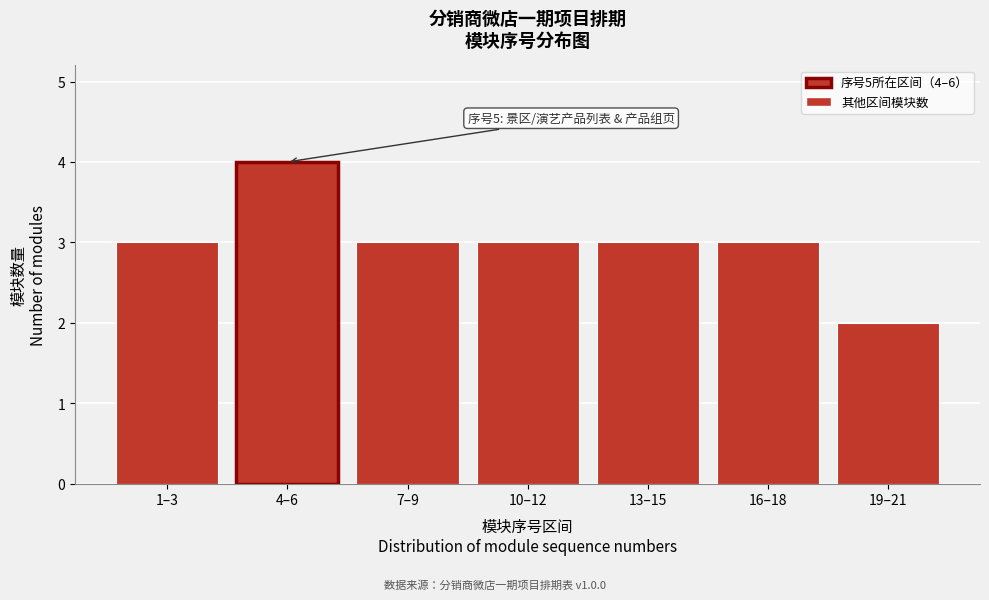

Reading left to right, list all the values displayed in this chart.

1–3=3	4–6=4	7–9=3	10–12=3	13–15=3	16–18=3	19–21=2